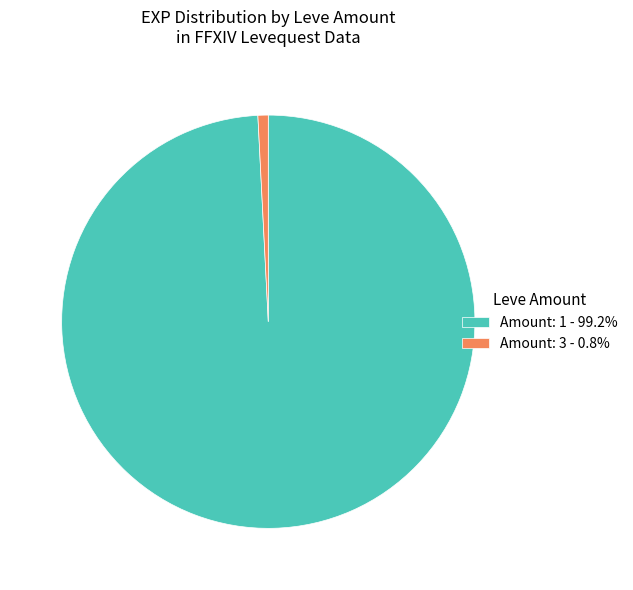

How many segments does this pie chart have?

2